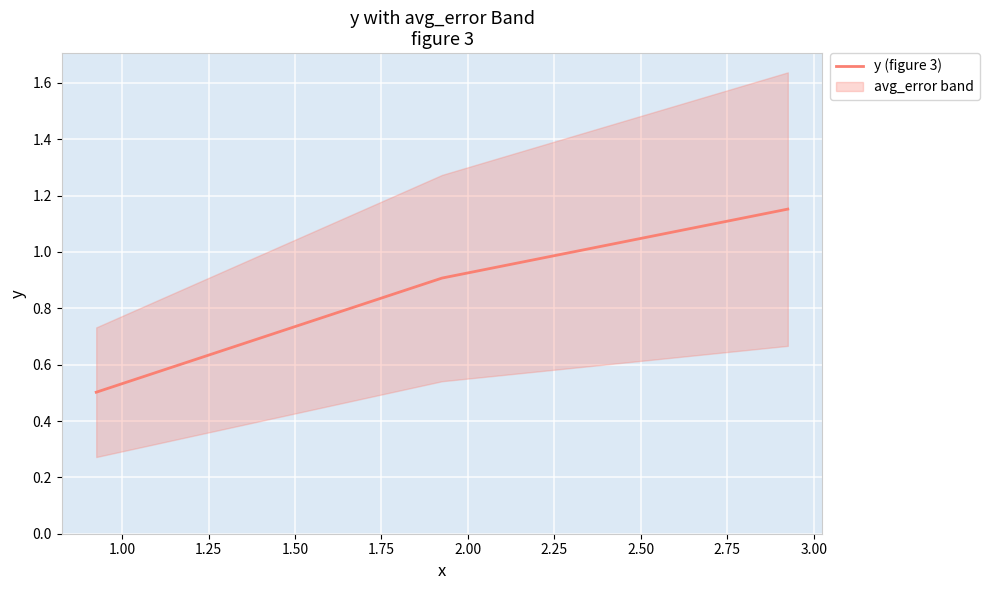

What is the lowest value of the y (figure 3) series?

0.5